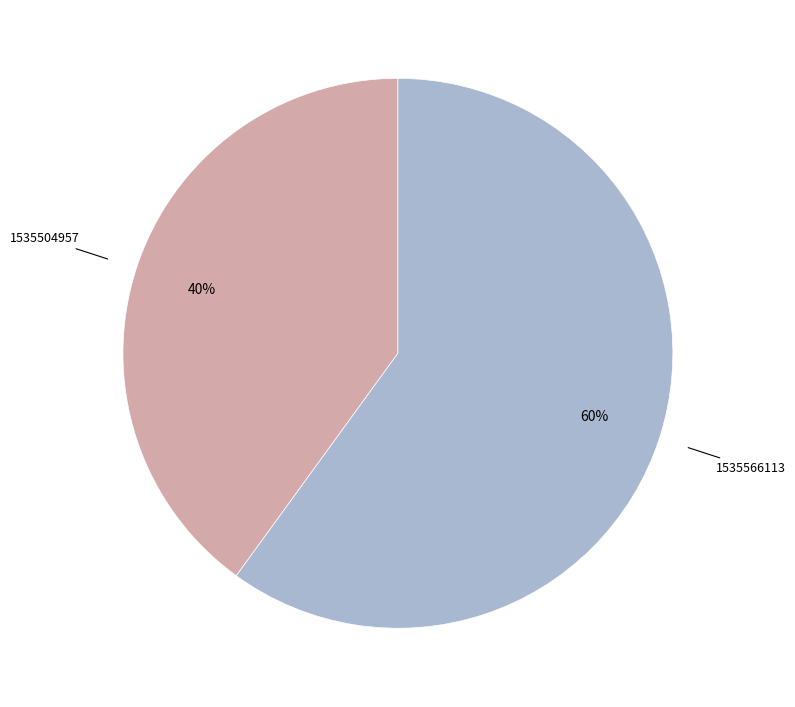

To the nearest percent, what is the average slice percentage?

50%